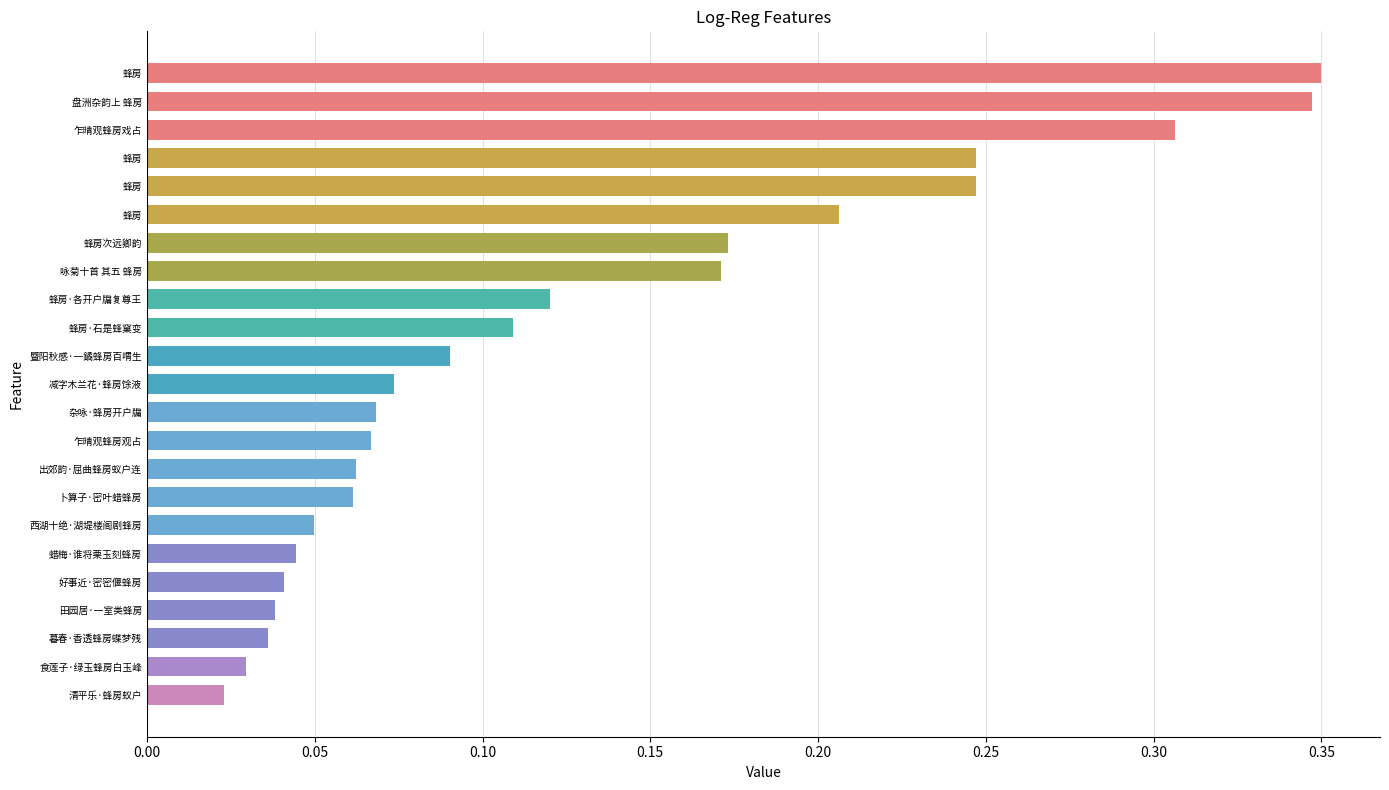

How many bars are there in total?

23